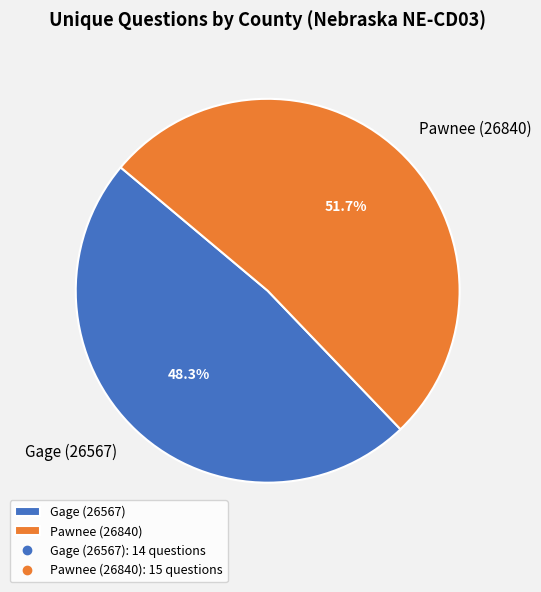

What percentage is the Pawnee (26840) slice, to the nearest percent?

52%